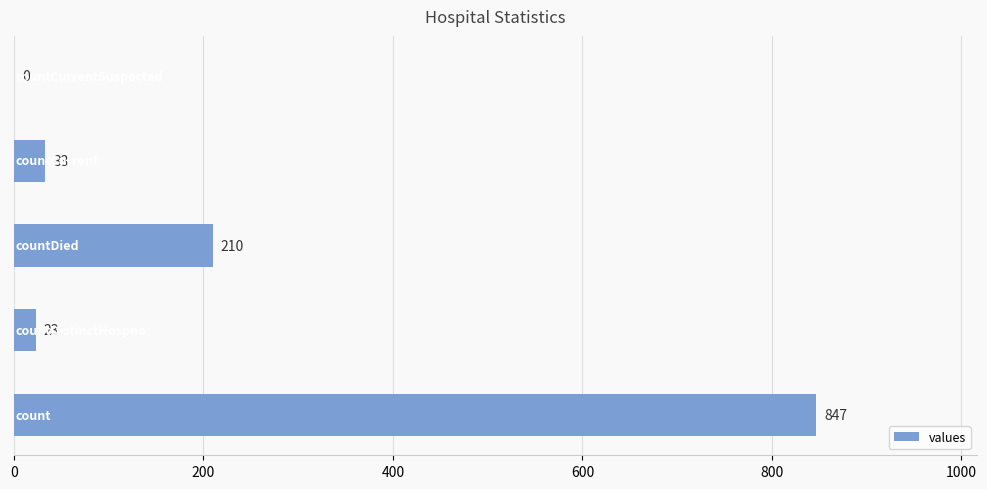

What is the sum of all values?

1113